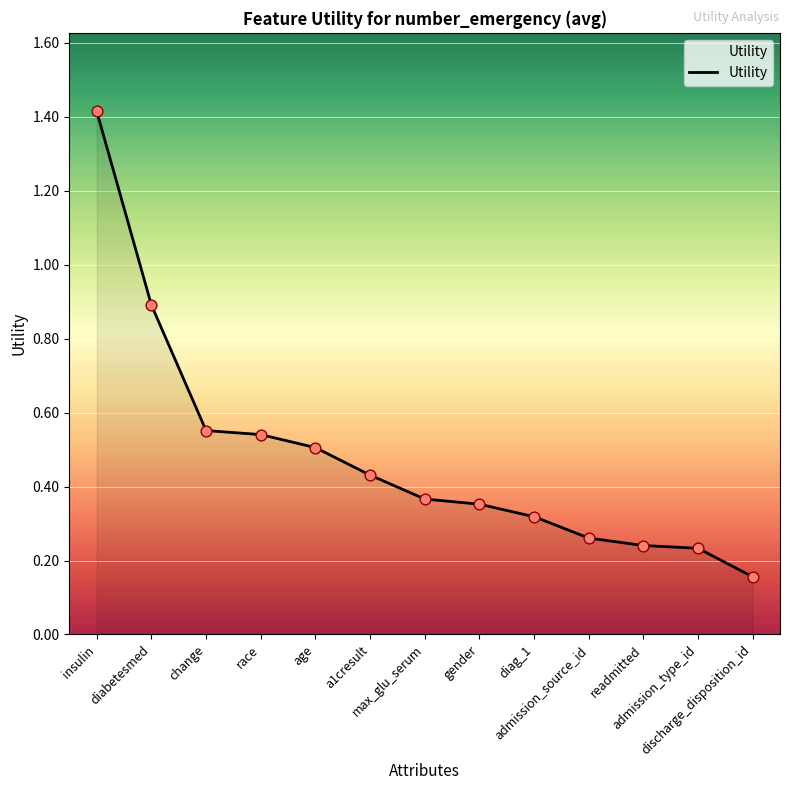

Between diag_1 and a1cresult, which is larger?

a1cresult